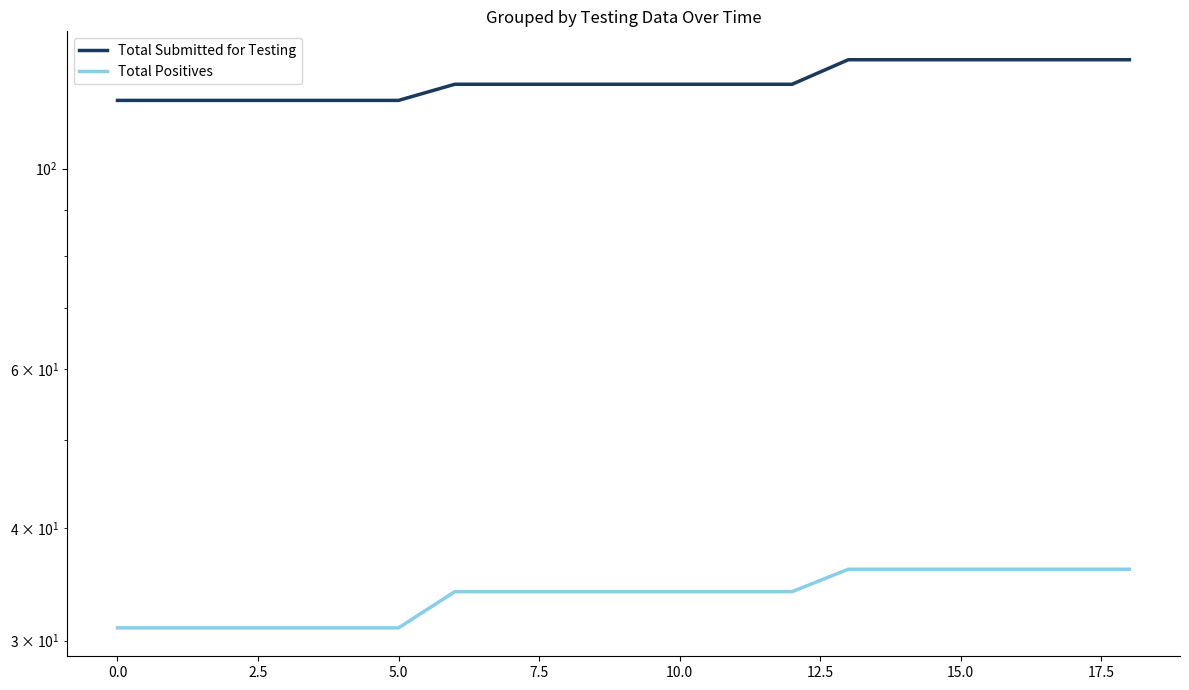

True or false: Total Submitted for Testing and Total Positives intersect in this chart.

False